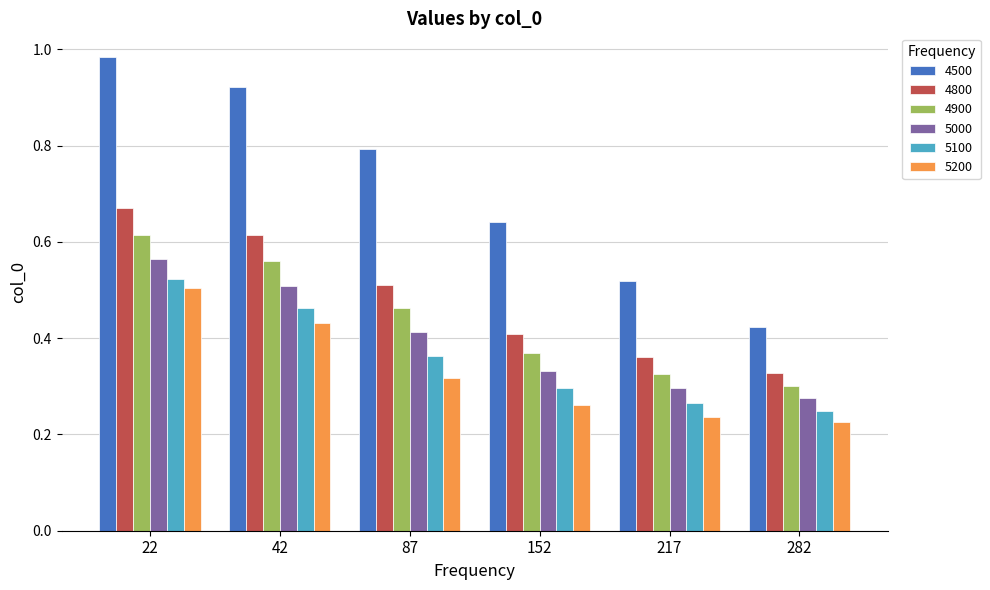

Is it true that 5000 equals 0.2 at 22?

False